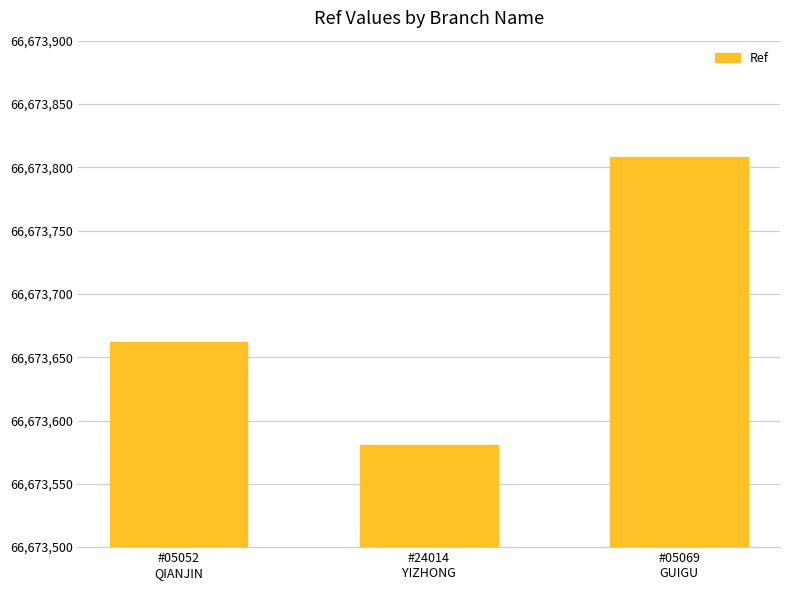

What is the difference between the maximum and minimum values?

227